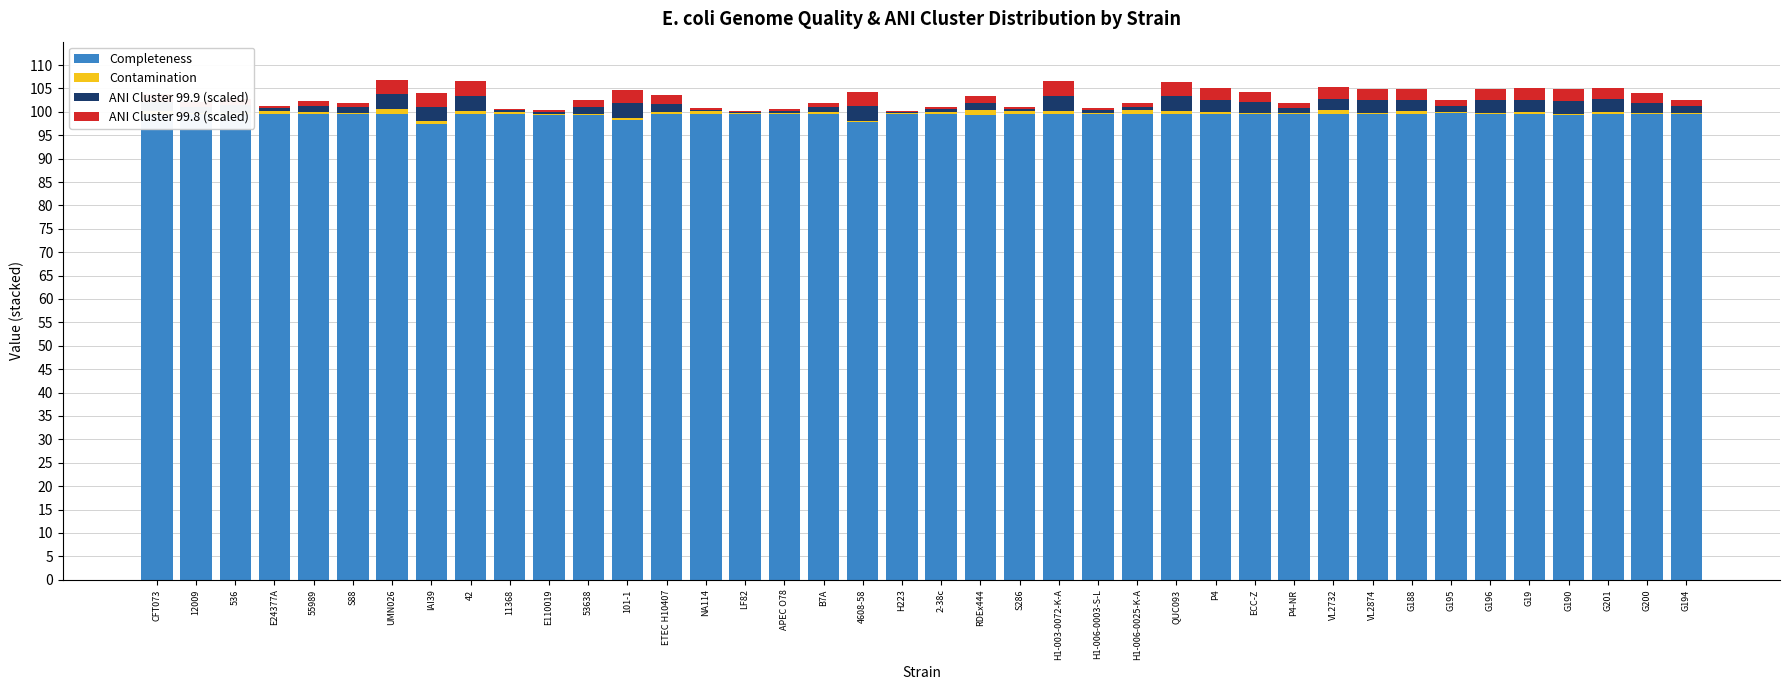

Rank the series by their maximum value, from lowest to highest.

Contamination, ANI Cluster 99.8 (scaled), ANI Cluster 99.9 (scaled), Completeness